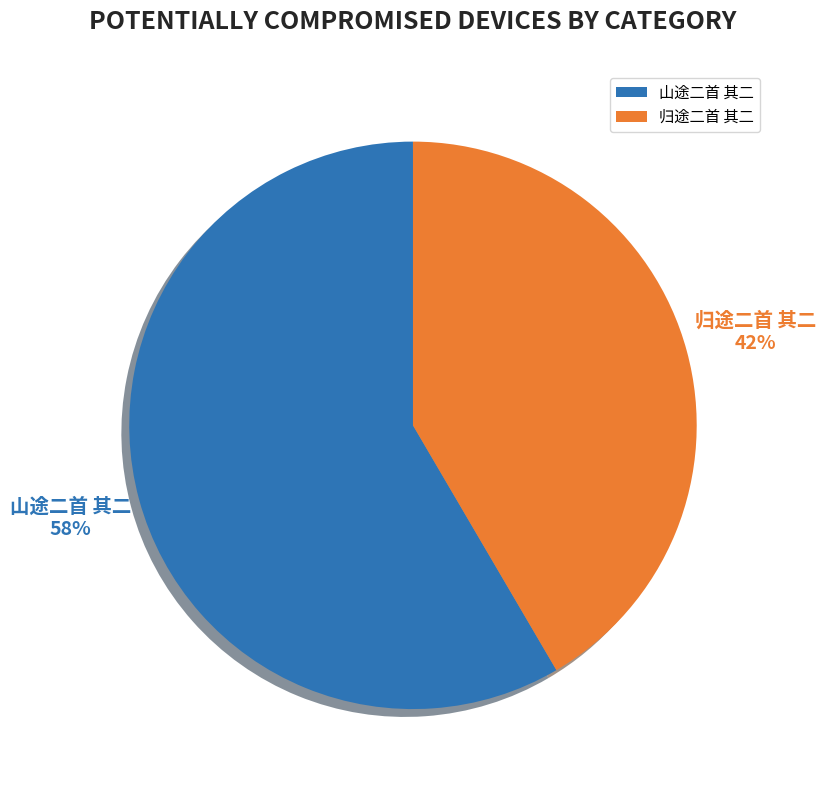

Which category accounts for the majority?

山途二首 其二